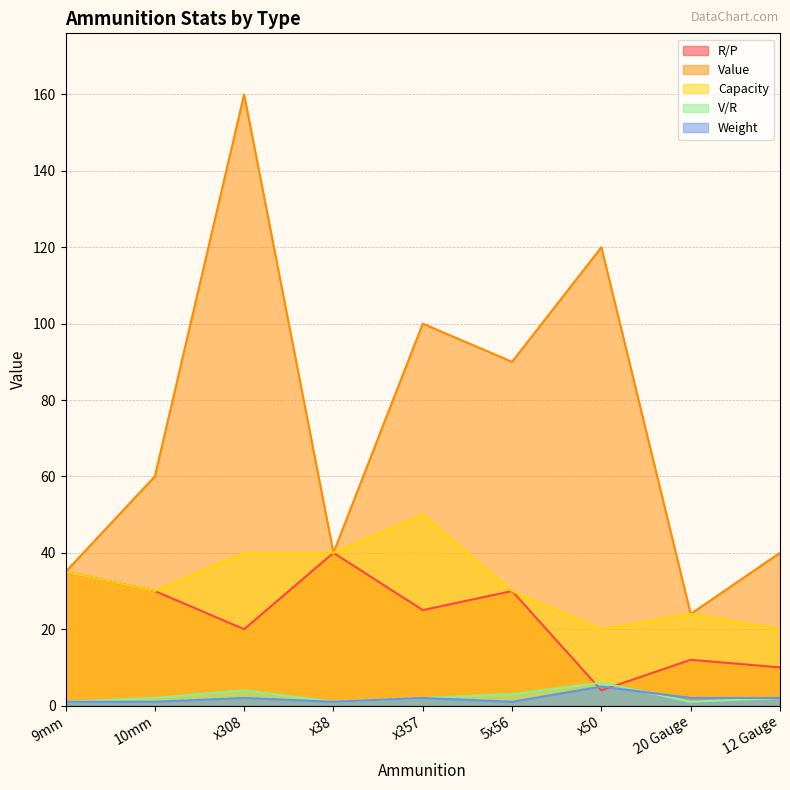

Reading left to right, list all the values displayed in this chart.

R/P: 9mm=35	10mm=30	x308=20	x38=40	x357=25	5x56=30	x50=4	20 Gauge=12	12 Gauge=10
Value: 9mm=35	10mm=60	x308=160	x38=40	x357=100	5x56=90	x50=120	20 Gauge=24	12 Gauge=40
Capacity: 9mm=35	10mm=30	x308=40	x38=40	x357=50	5x56=30	x50=20	20 Gauge=24	12 Gauge=20
V/R: 9mm=1	10mm=2	x308=4	x38=1	x357=2	5x56=3	x50=6	20 Gauge=1	12 Gauge=2
Weight: 9mm=1	10mm=1	x308=2	x38=1	x357=2	5x56=1	x50=5	20 Gauge=2	12 Gauge=2